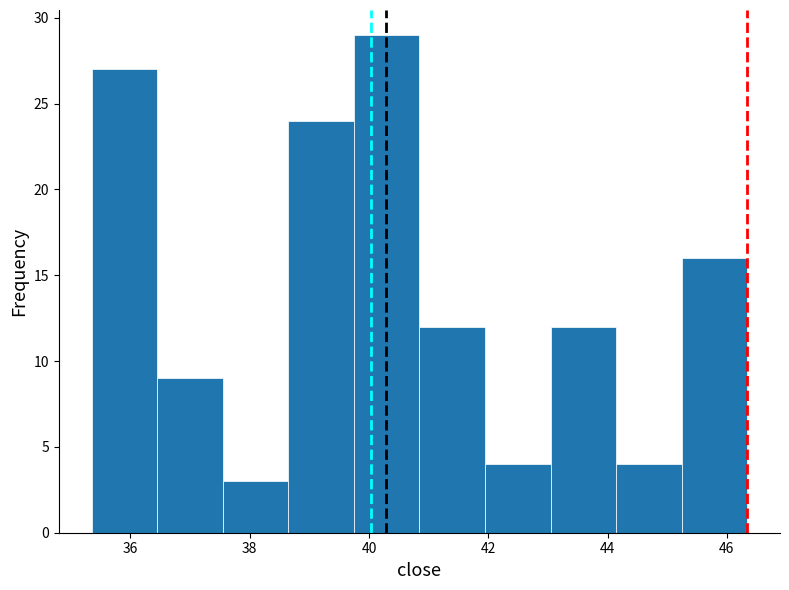

How tall is the bar that spans 39.8 to 40.8 on the x-axis? Neither the bar edges nor the heights are printed on the chart, so give them approximately, as read against the axes.

29